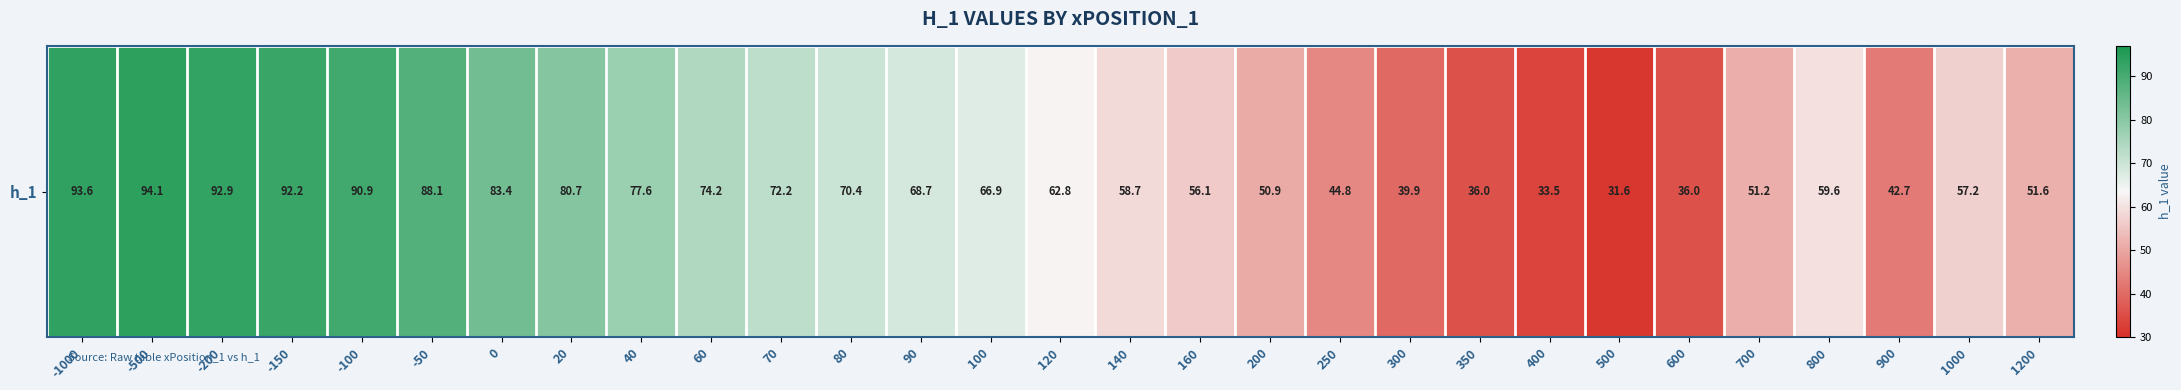

Which category has the highest value across all series?

-500